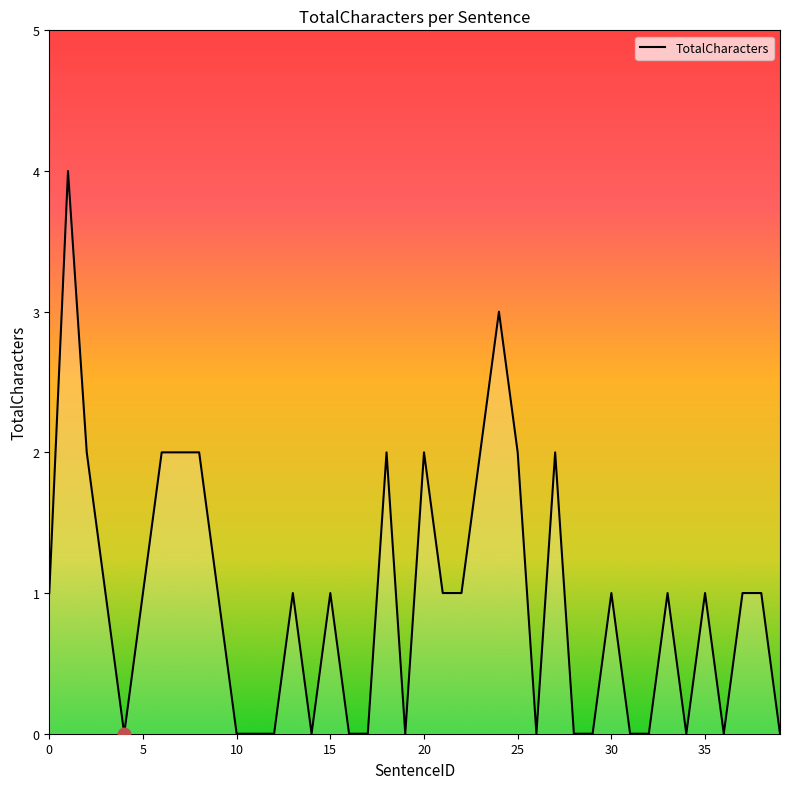

What is the maximum value shown in the chart?

4